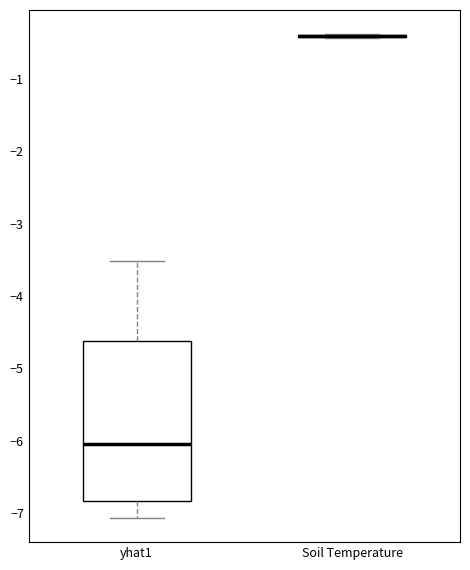

Which box is the tallest, from its lower edge to its upper edge?

yhat1